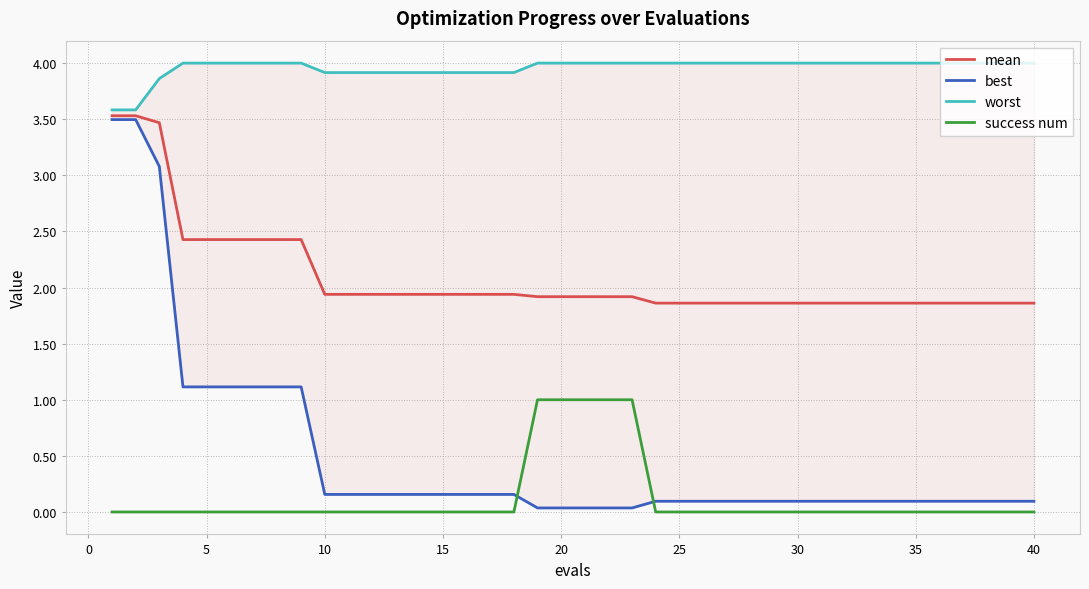

What is the lowest value of the mean series?

1.9